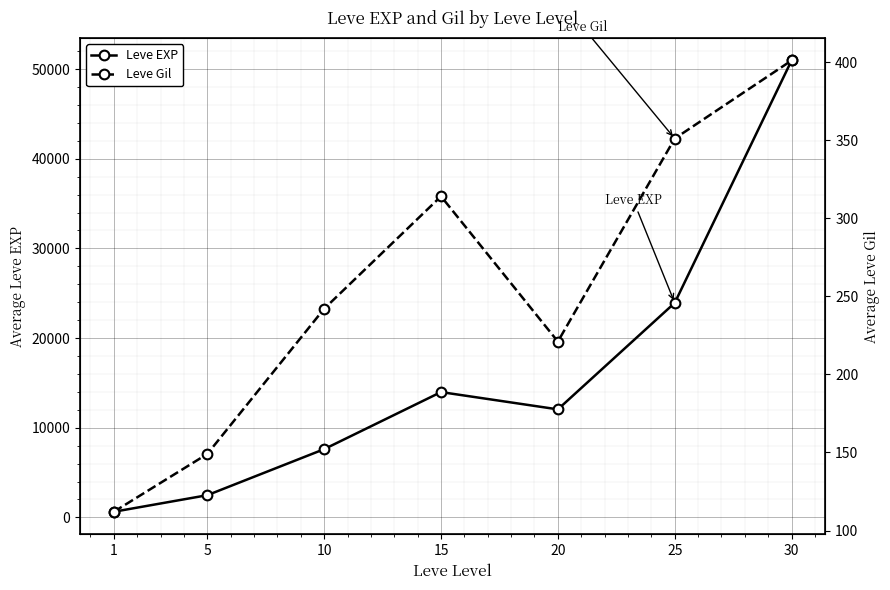

What is the maximum value for Leve EXP?

50958